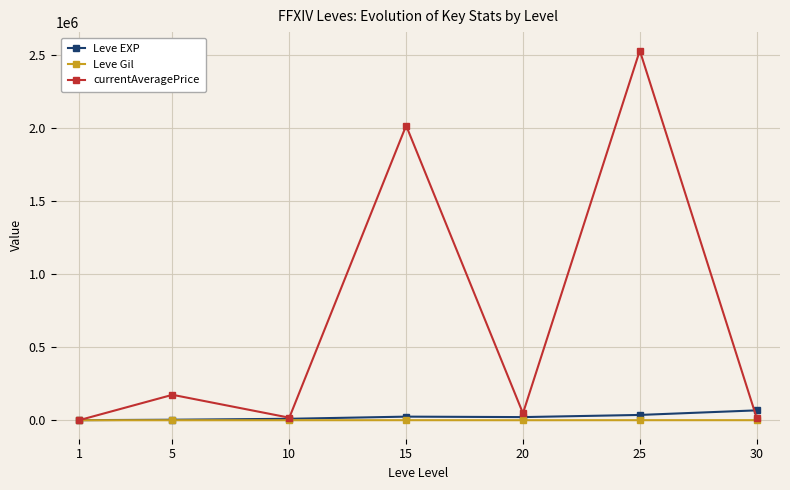

What is the sum of all Leve EXP values?

164730.0